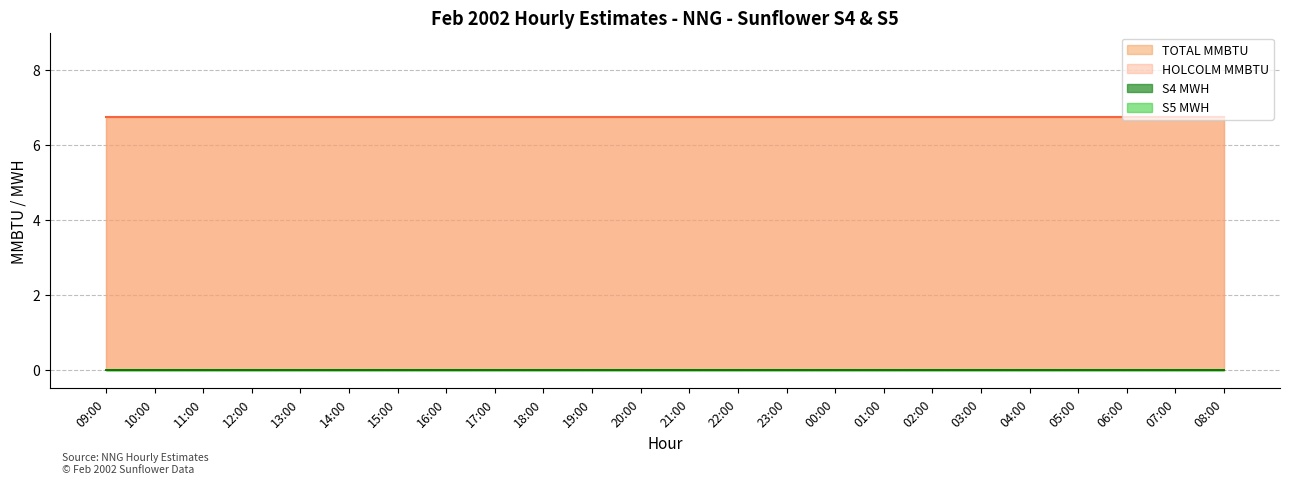

Does the chart display data point markers on the line(s)?

No